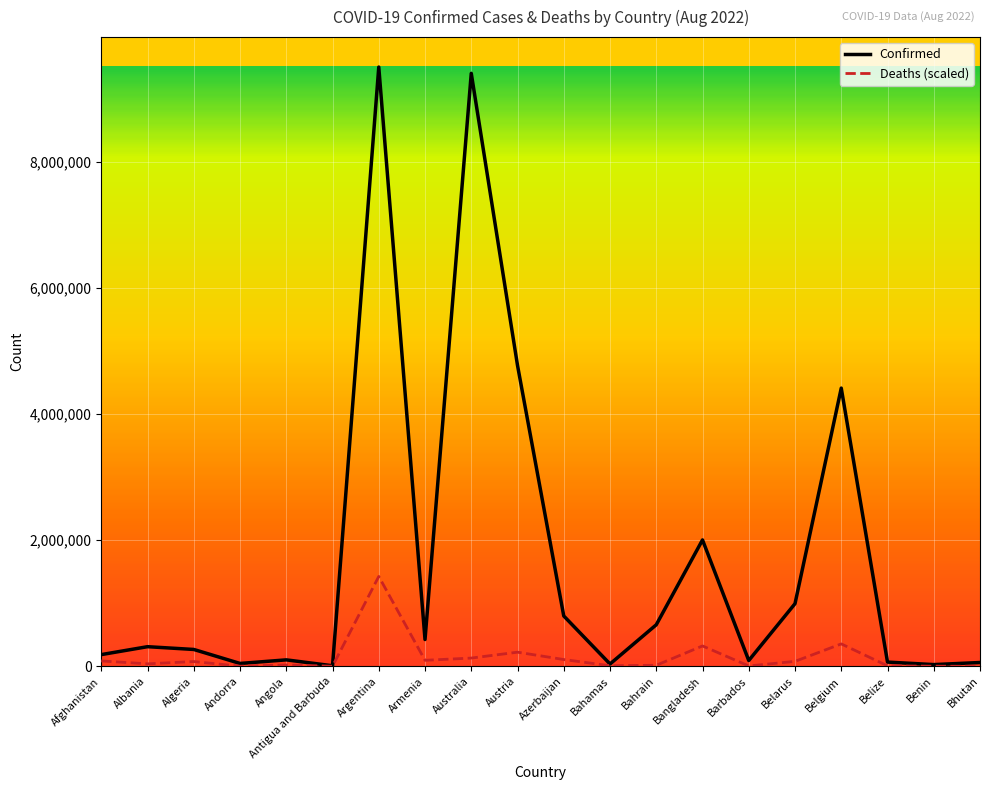

How many lines are shown in the chart?

2